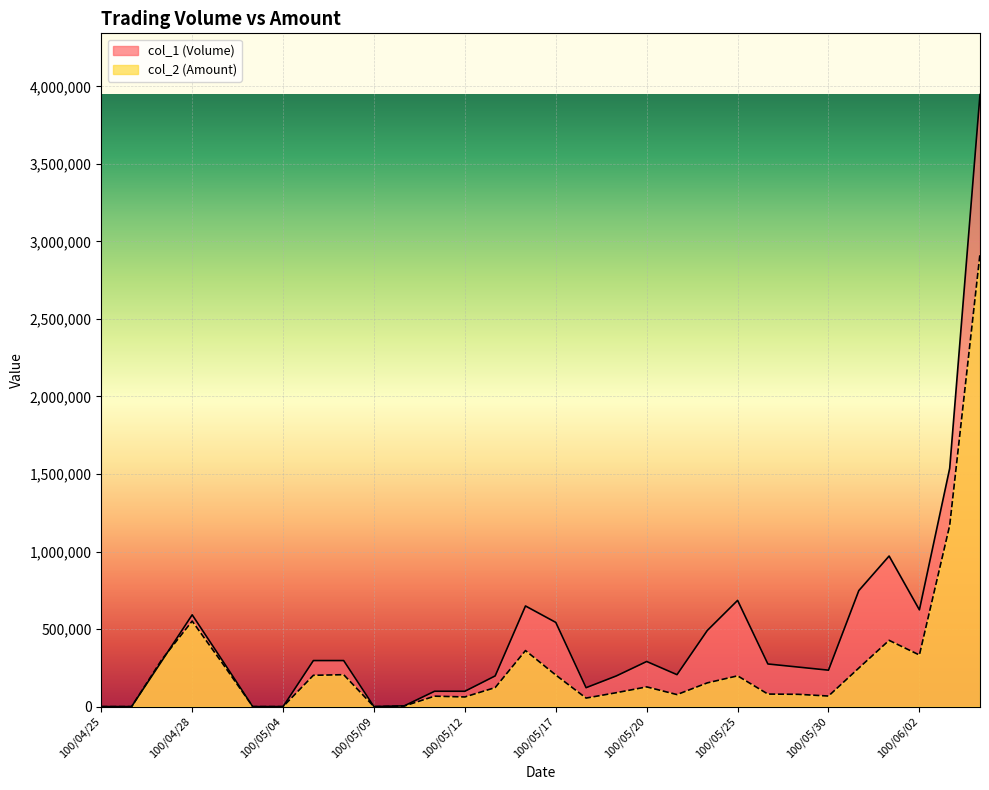

What is the label of the 7th point from the left?

100/05/04